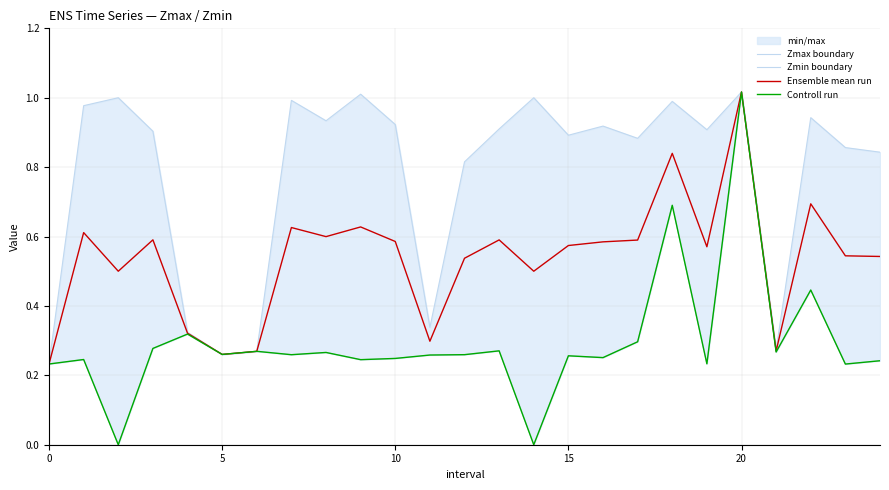

True or false: Zmax boundary and Ensemble mean run intersect in this chart.

False